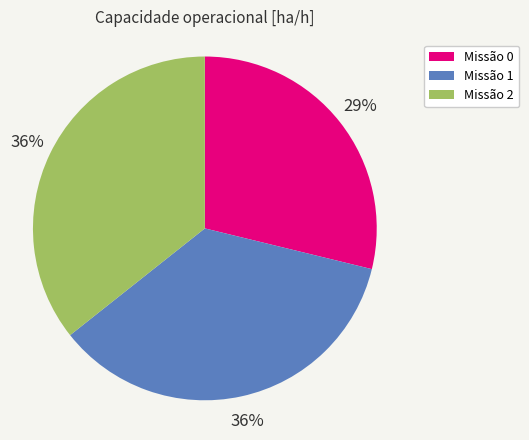

Combined, do Missão 2 and Missão 0 account for over 50%?

Yes